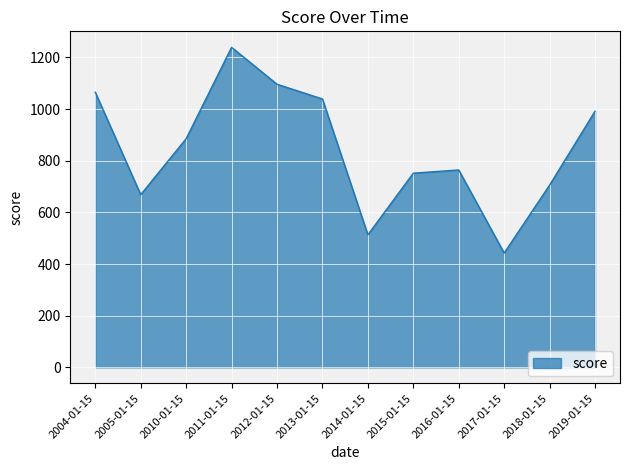

How many lines are shown in the chart?

1